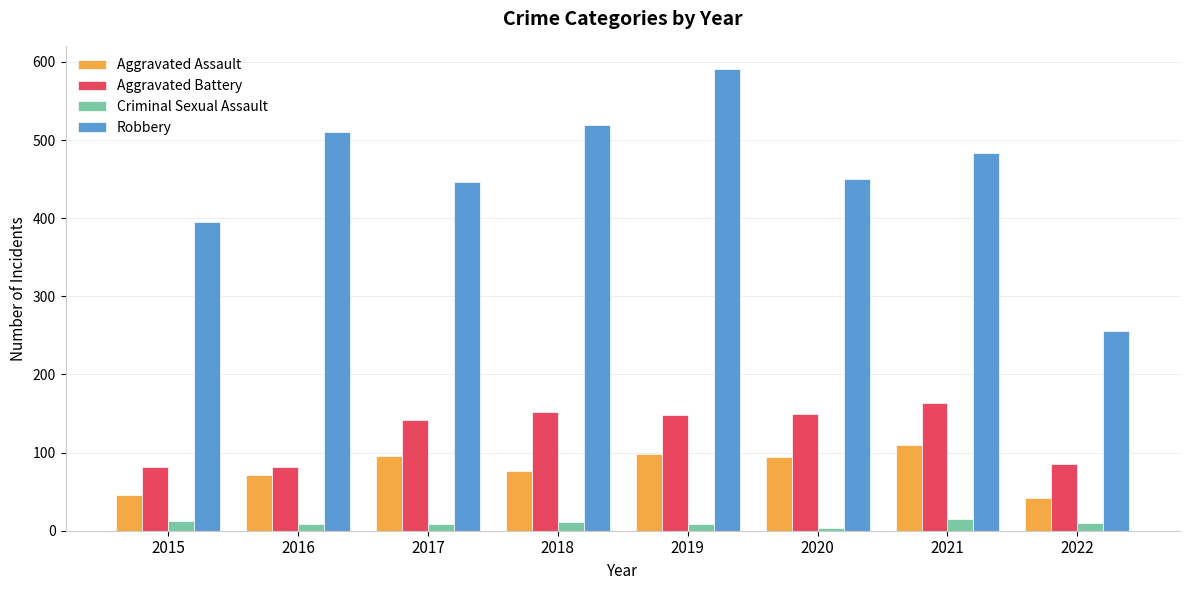

At which label does Aggravated Assault reach its peak?

2021